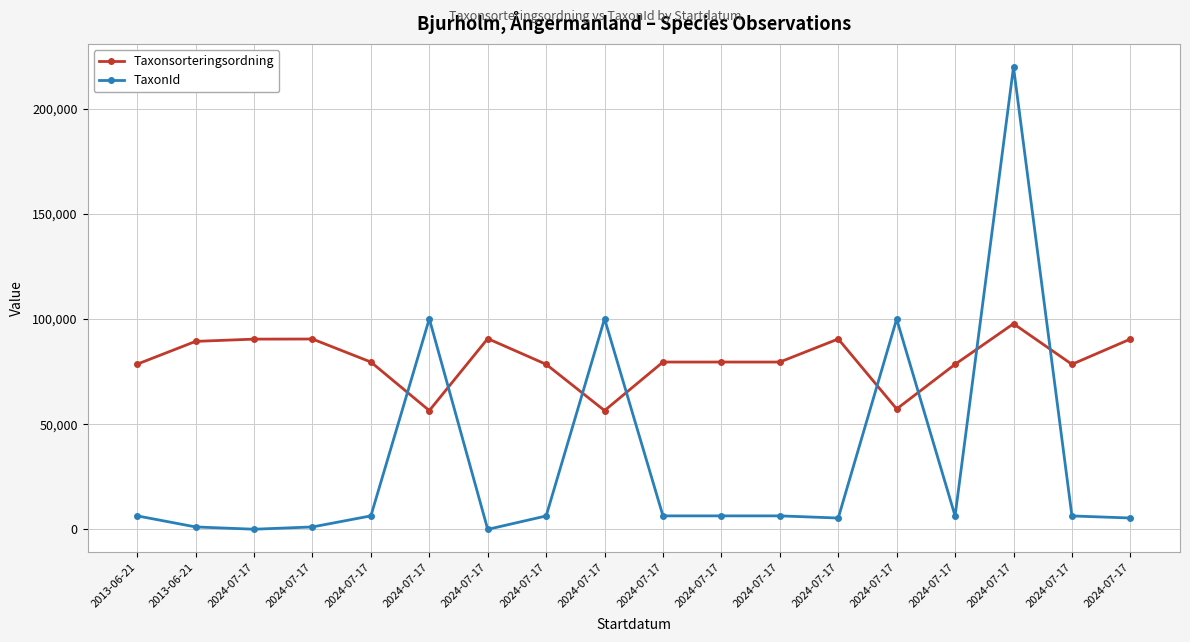

What is the difference between the maximum and second lowest values in the TaxonId series?

219678